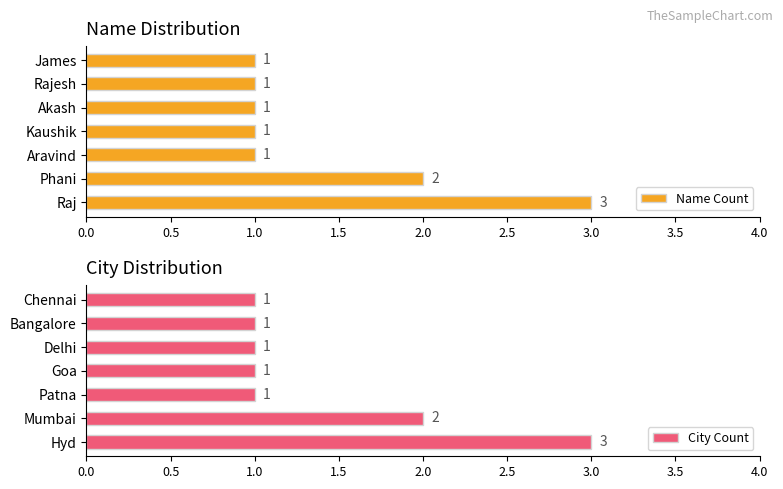

What is the sum of all City Count values?

10